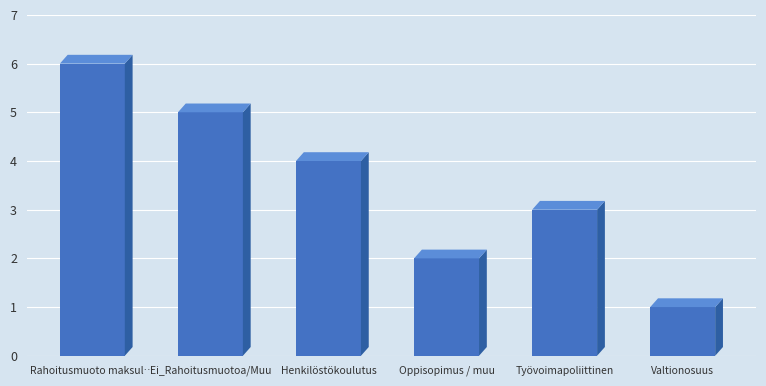

What is the ratio of the value at Oppisopimus / muu to the value at Valtionosuus?

2.0